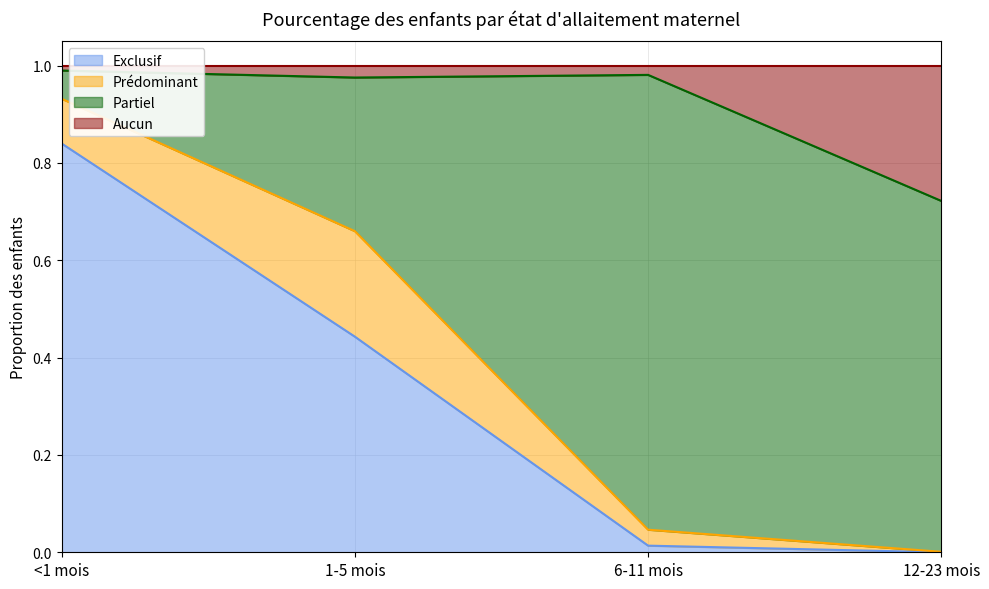

What are all the series names shown in the legend?

Exclusif, Prédominant, Partiel, Aucun